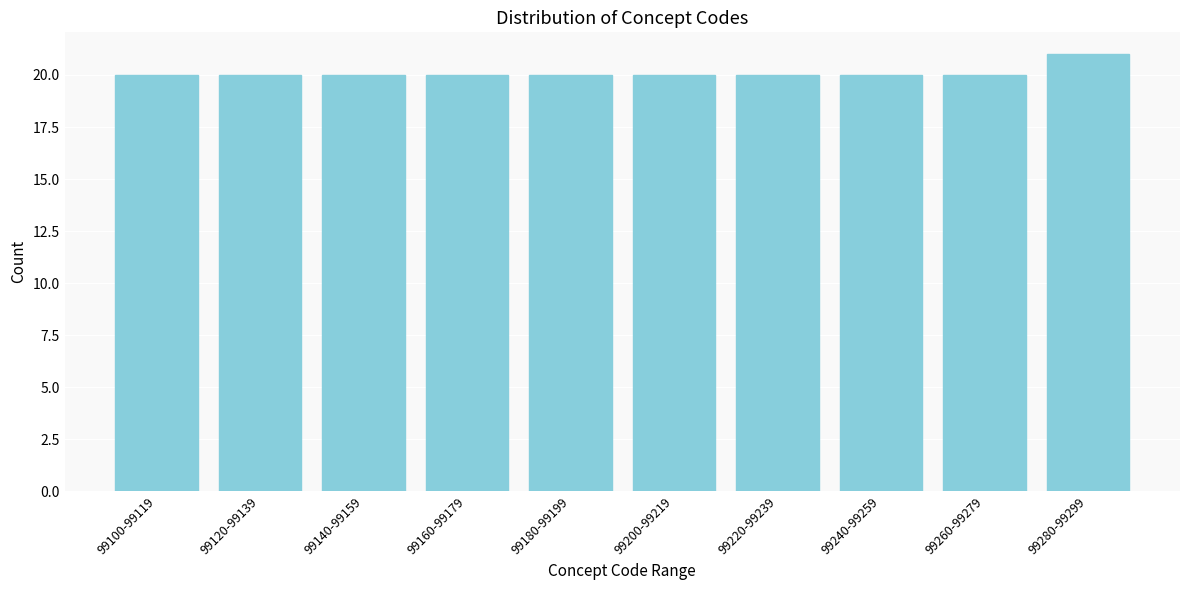

Reading left to right, extract all data points from this chart.

20	20	20	20	20	20	20	20	20	21